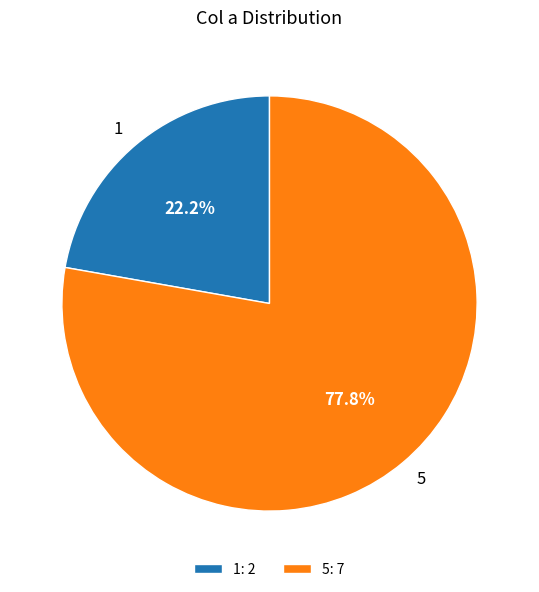

What is the smallest slice in the pie chart?

1